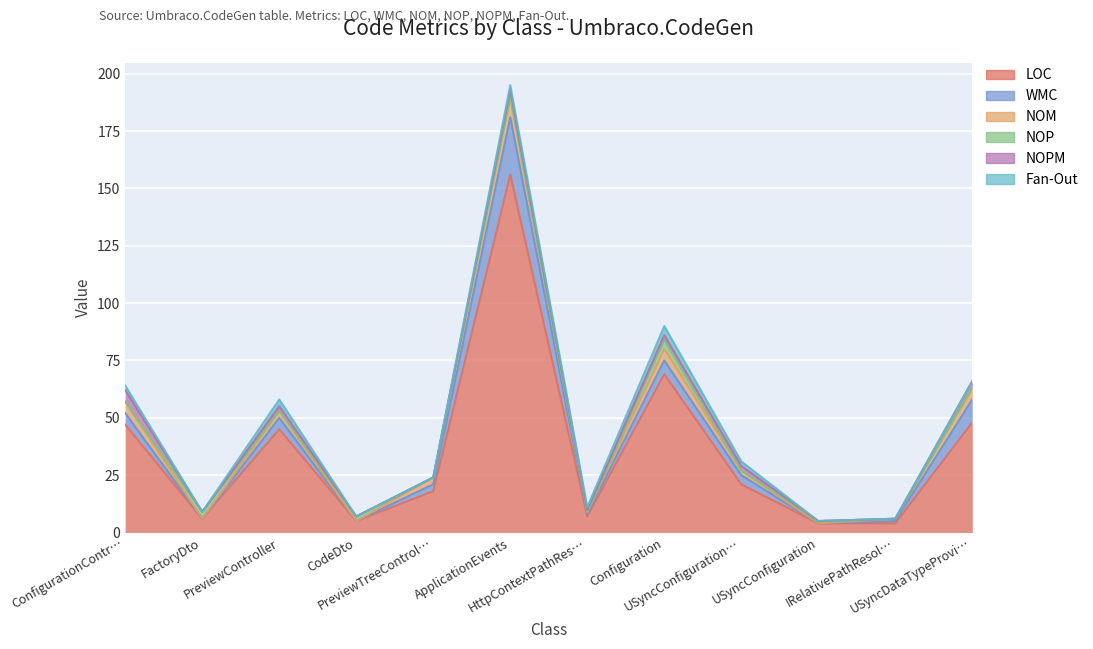

Is the value of NOM at USyncDataTypeProvider greater than the value of NOP at USyncConfigurationProvider?

Yes